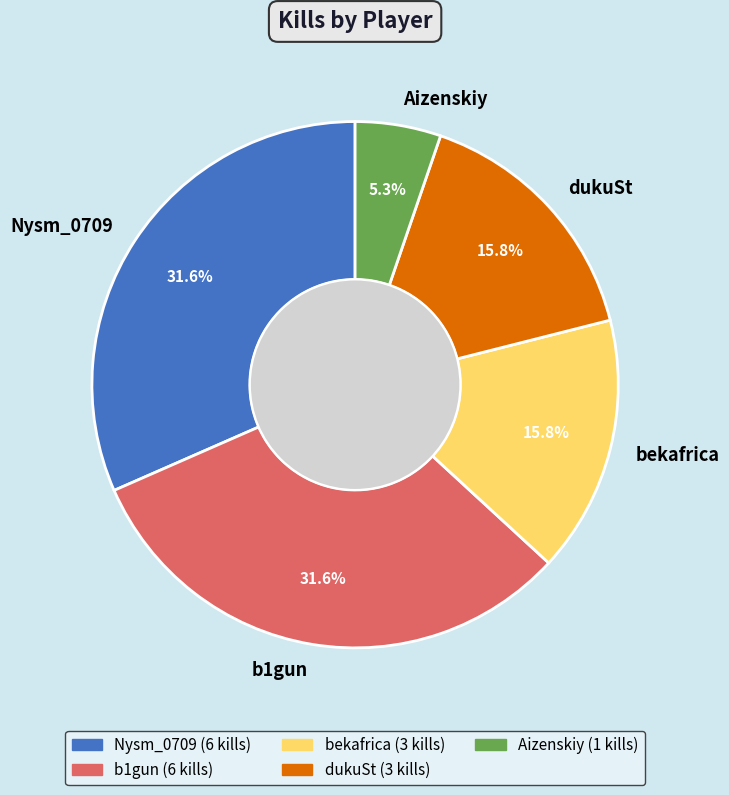

Count the number of slices in the pie.

5